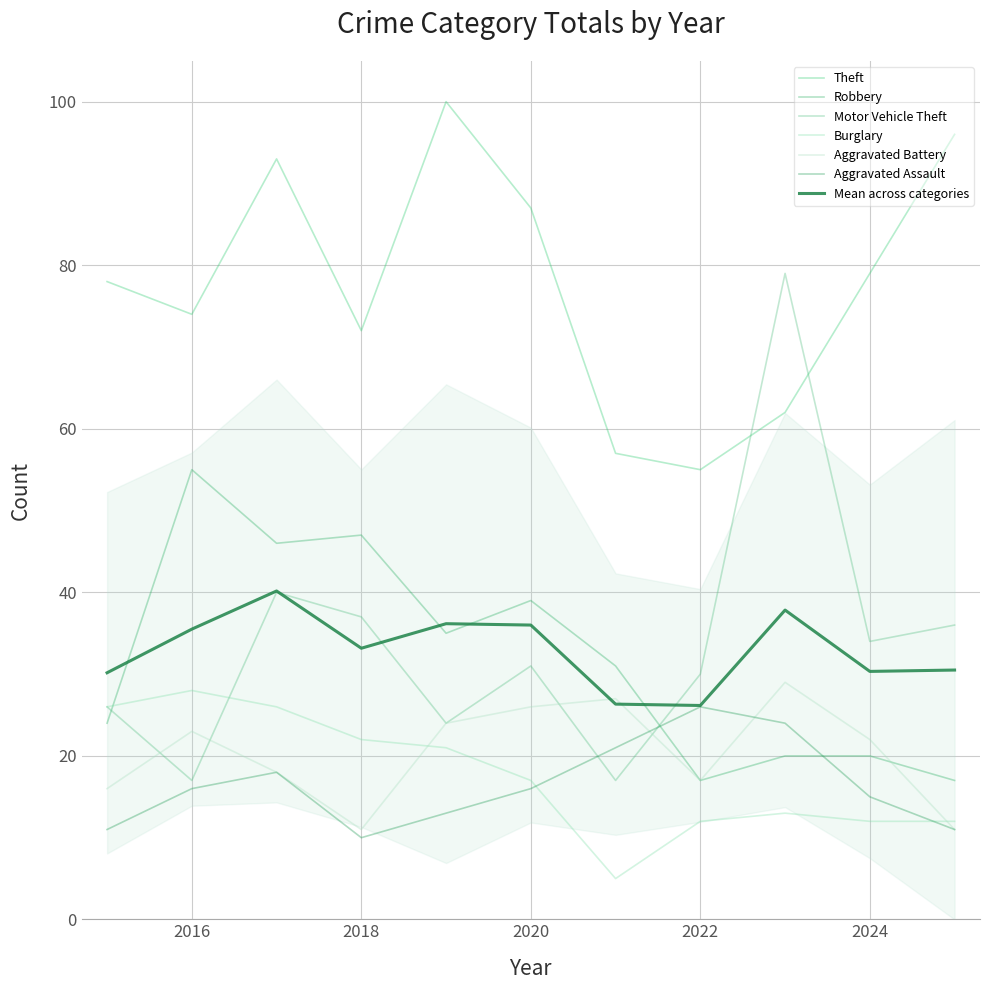

Between which two adjacent categories do Aggravated Assault and Burglary first intersect?

2020 and 2021